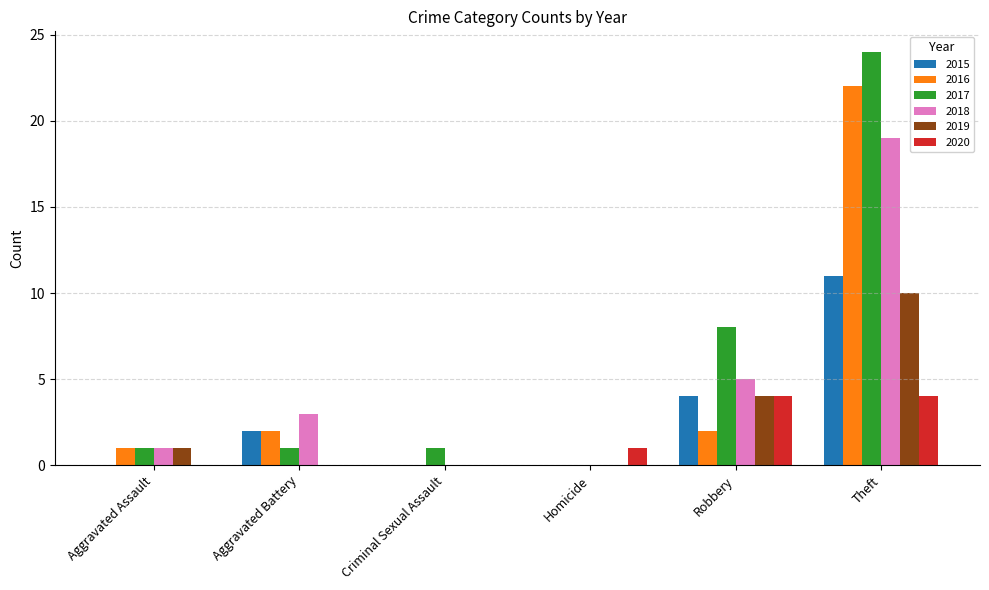

Which category has the highest value in the 2015 series?

Theft